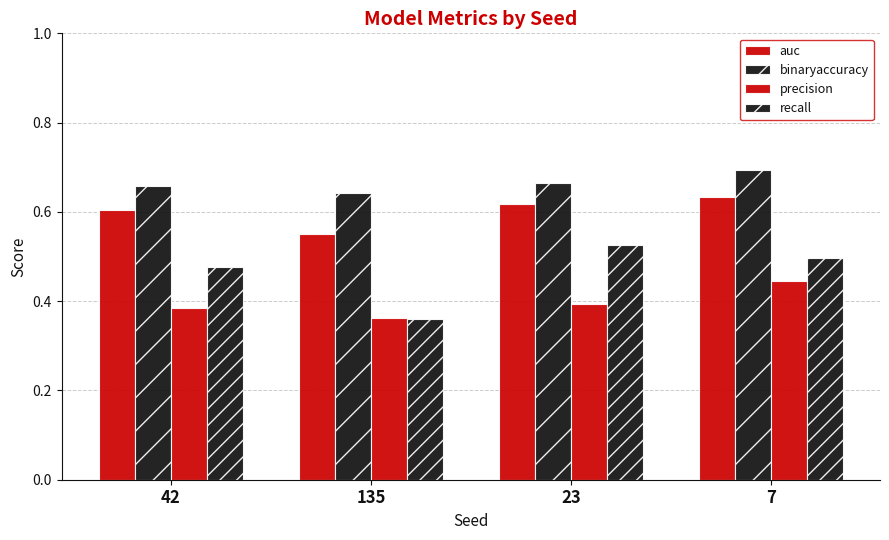

How many bars are there in each group?

4